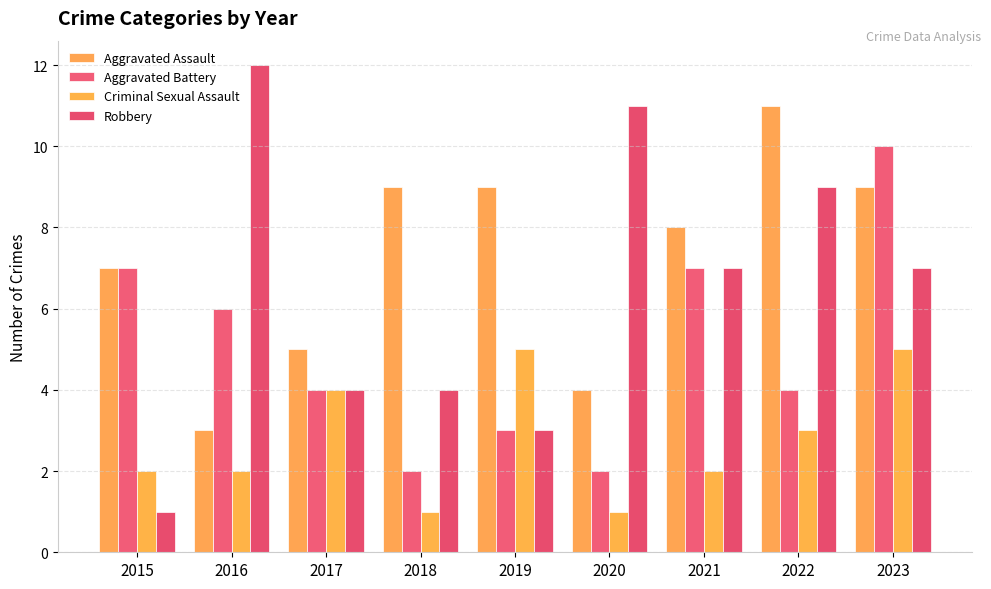

What is the spread (max minus min) of values at 2015?

6